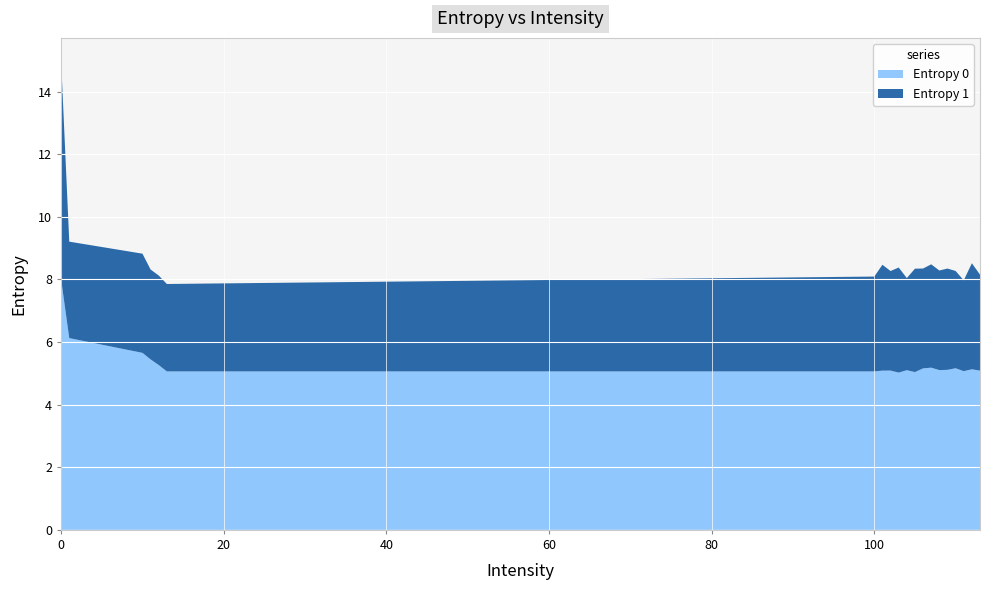

Reading right to left, list all the values displayed in this chart.

Entropy 0: 5.1	5.1	5.1	5.2	5.1	5.1	5.2	5.2	5.0	5.1	5.0	5.1	5.1	5.1	5.1	5.3	5.4	5.7	6.1	8.0
Entropy 1: 3.1	3.4	2.9	3.1	3.2	3.2	3.3	3.2	3.3	2.9	3.4	3.2	3.4	3.0	2.8	2.9	2.9	3.2	3.1	7.0